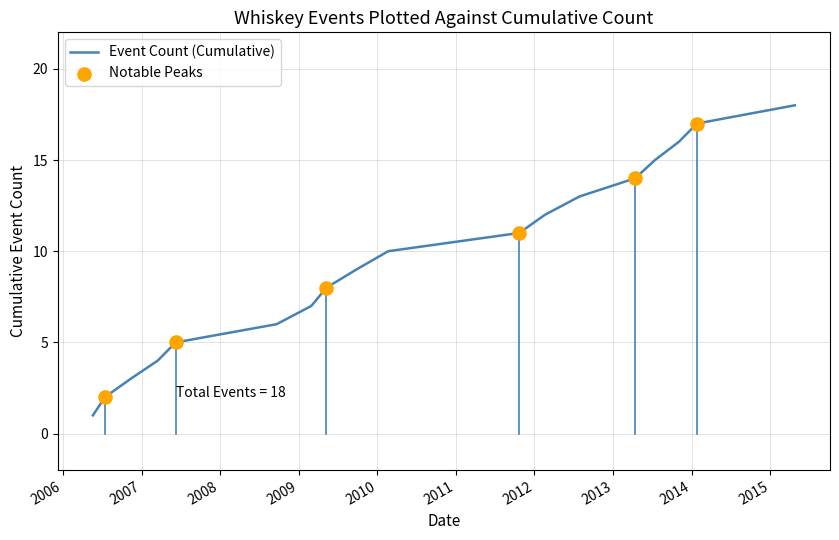

What is the difference between the maximum and minimum values?

17